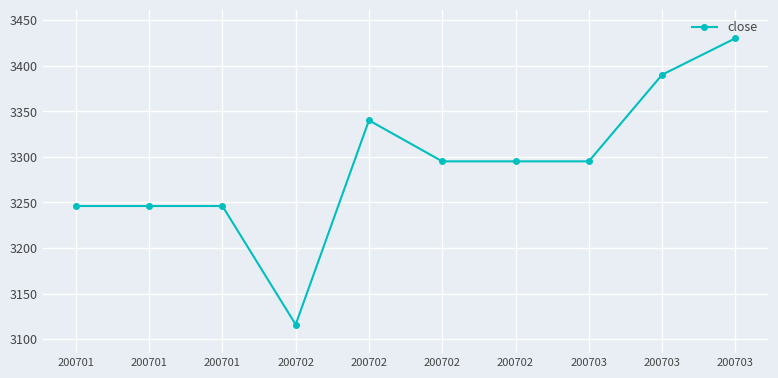

What is the maximum value shown in the chart?

3430